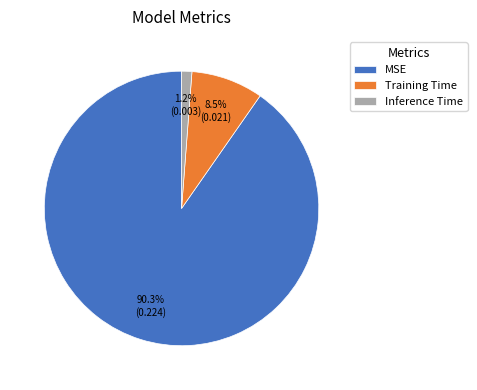

Does MSE represent more than half of the total?

Yes